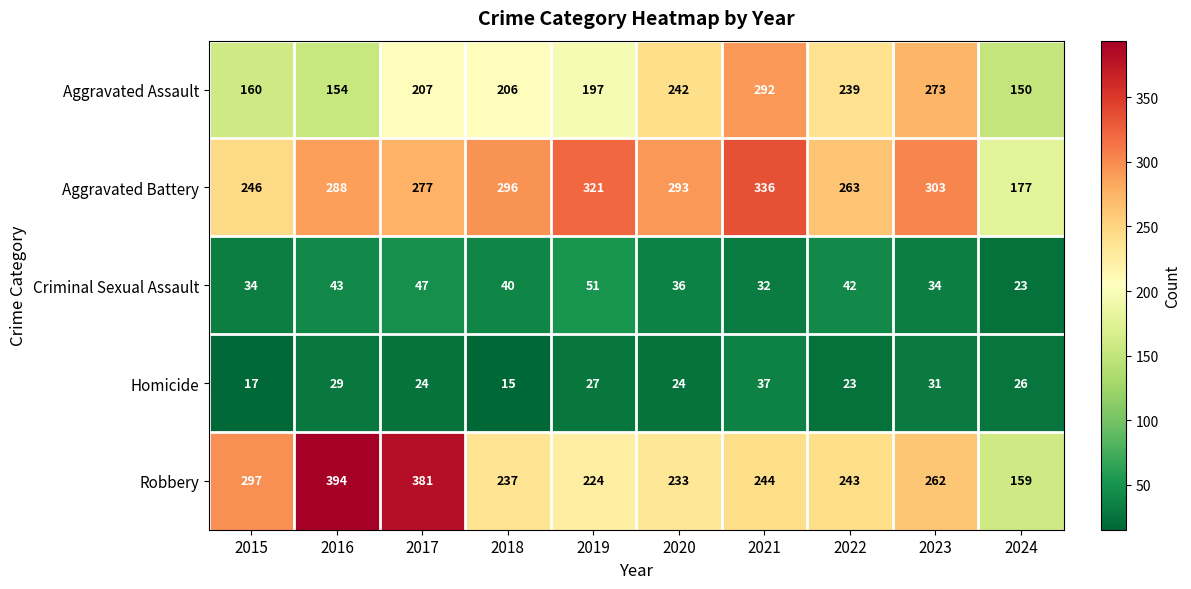

Rank the categories by Aggravated Assault value from lowest to highest.

2024, 2016, 2015, 2019, 2018, 2017, 2022, 2020, 2023, 2021